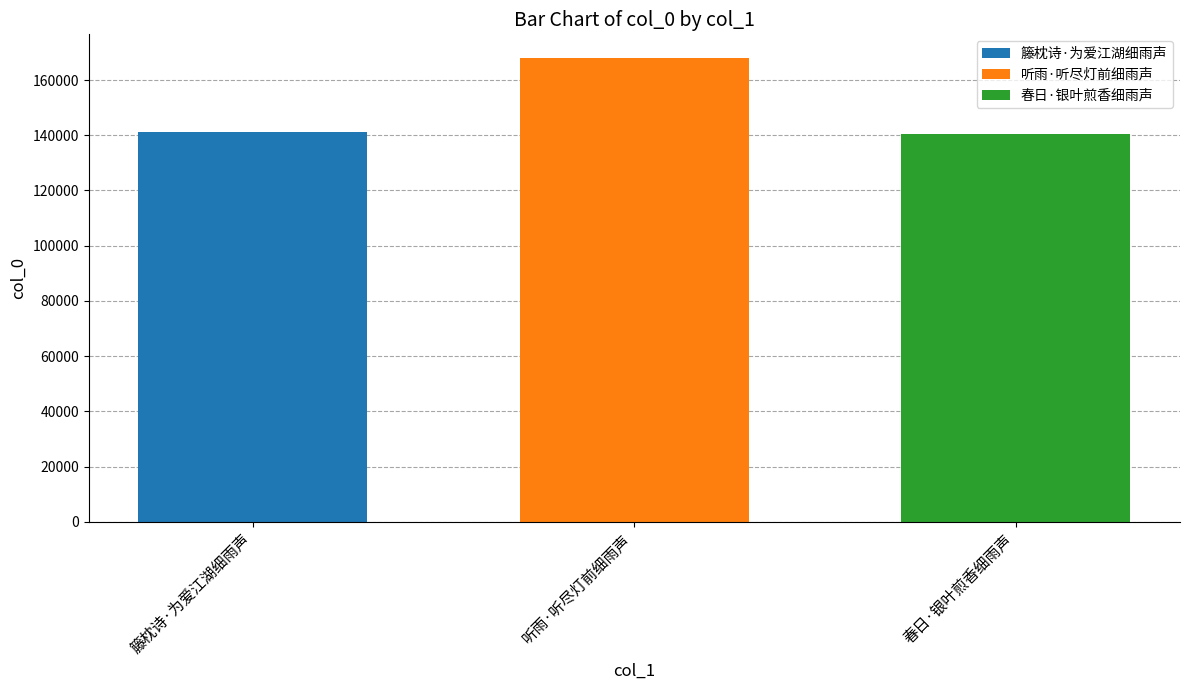

Rank the categories by 春日·银叶煎香细雨声 value from lowest to highest.

听雨·听尽灯前细雨声